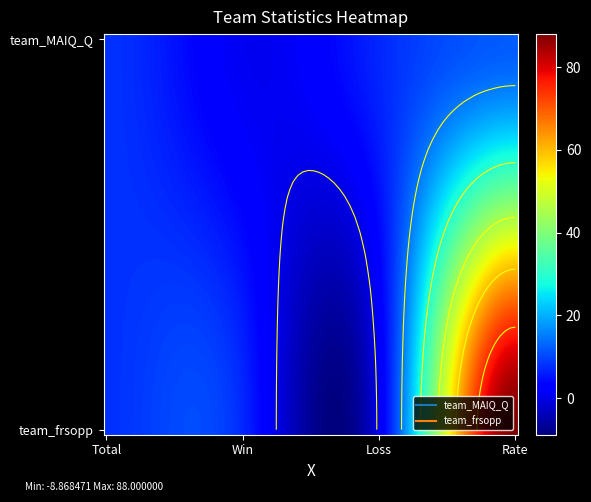

Between Loss and Win, which is larger?

Loss